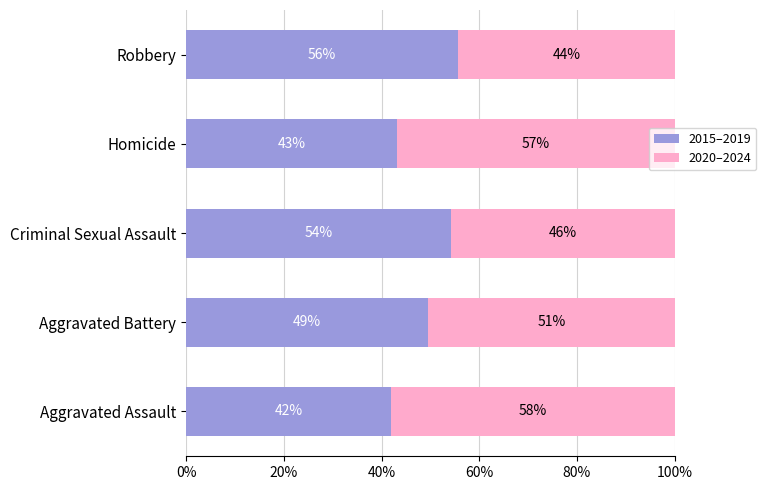

What are all the series names shown in the legend?

2015–2019, 2020–2024